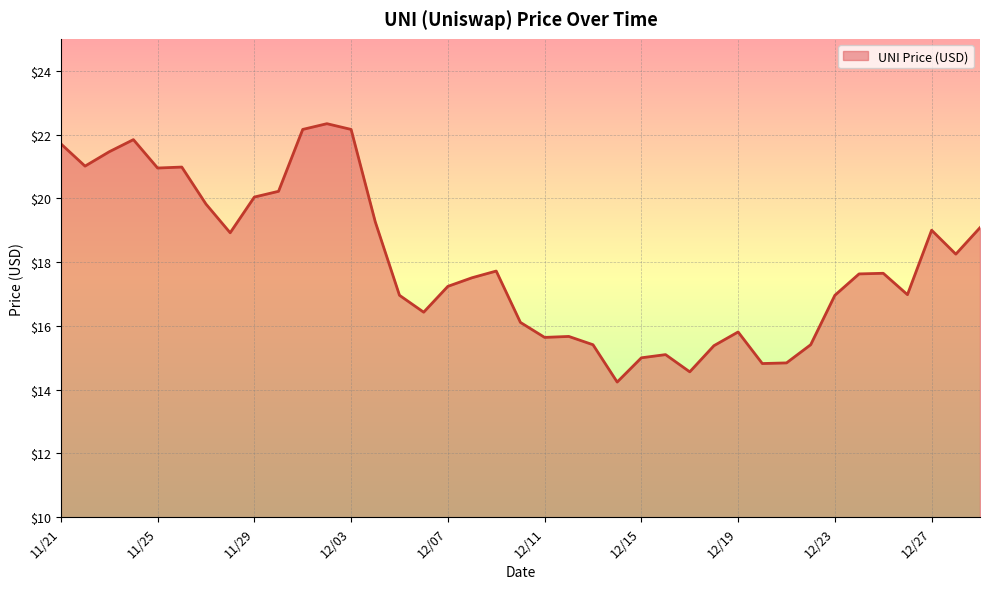

True or false: there are more than 2 points higher than both neighbors.

True